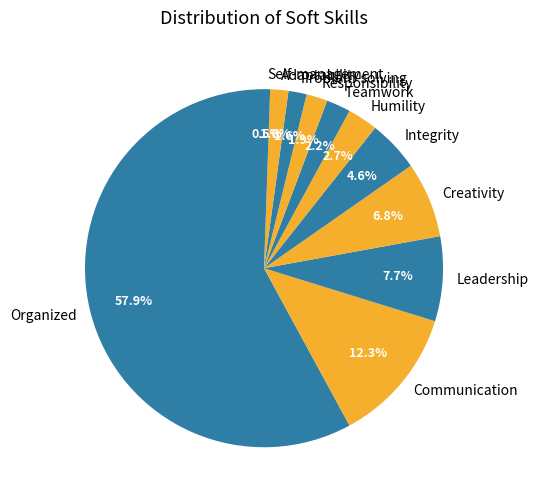

To the nearest percent, what is the average slice percentage?

9%